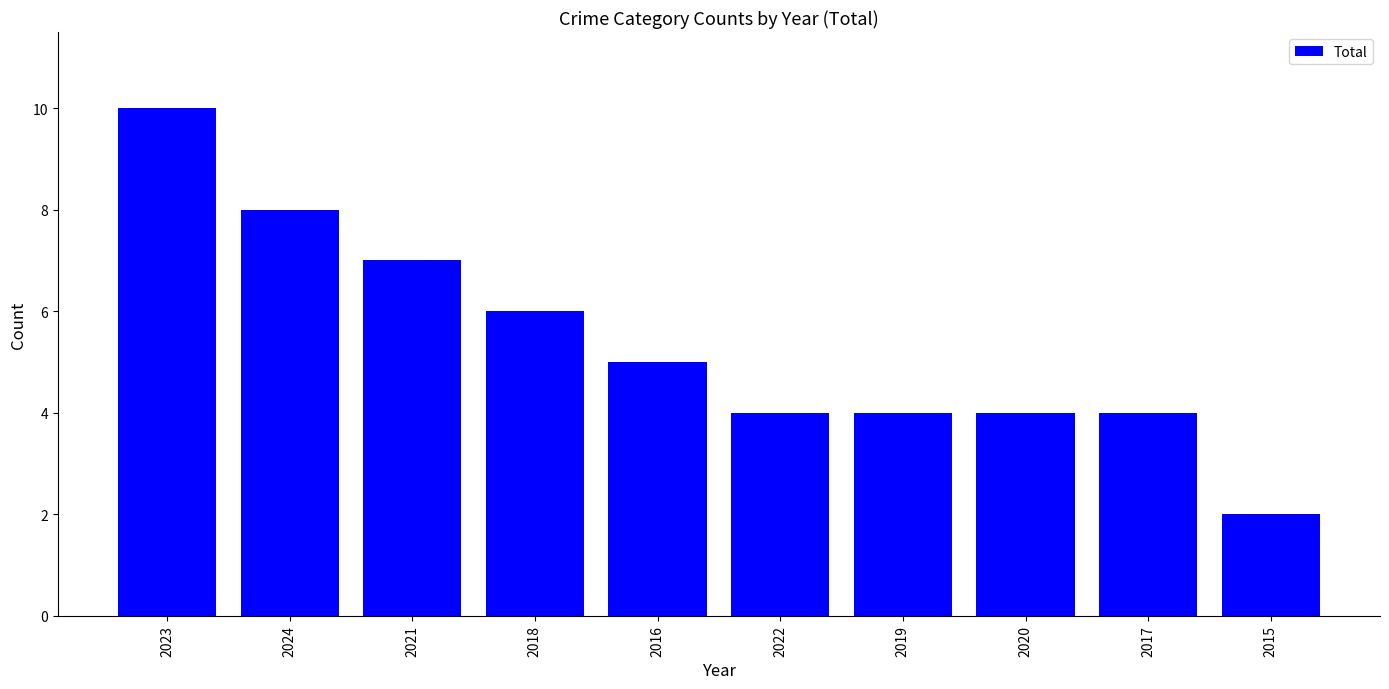

Reading left to right, list all the values displayed in this chart.

10	8	7	6	5	4	4	4	4	2